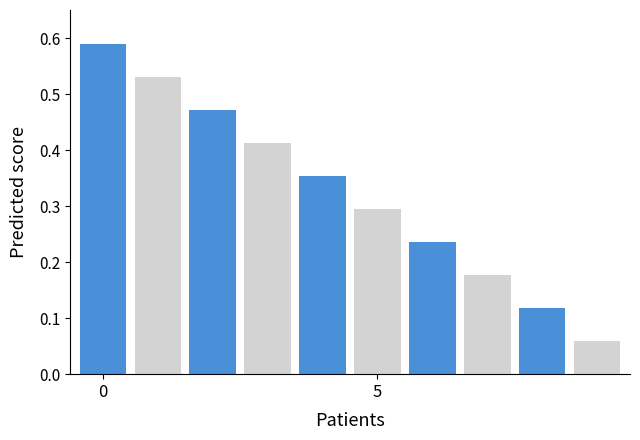

Count the values in the range 0 to 1.

10